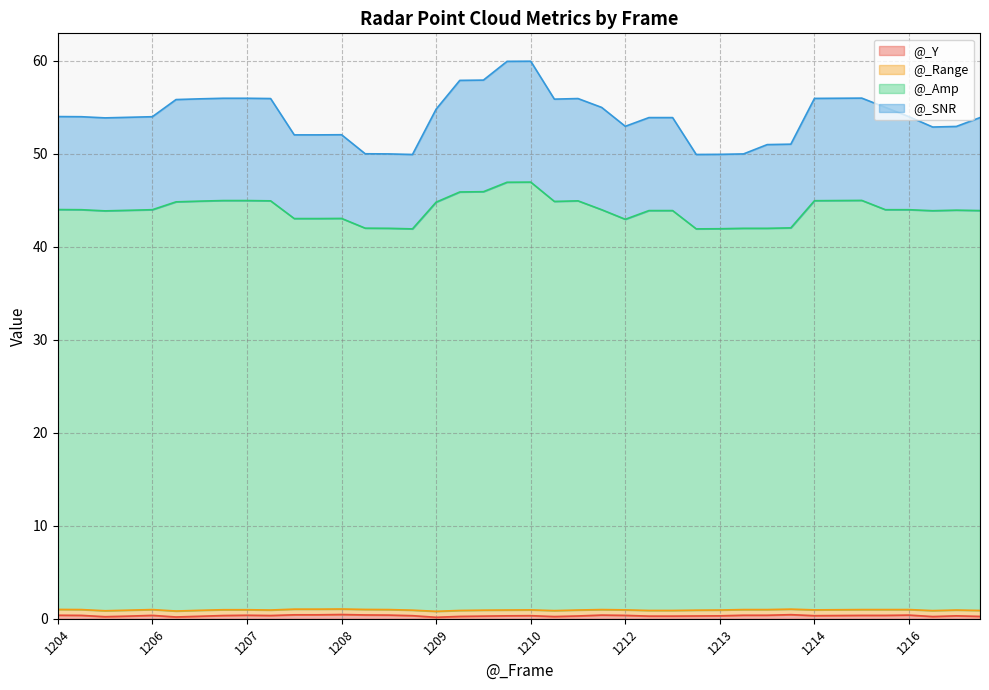

Where is @_Amp nearest to the value 44?

1204